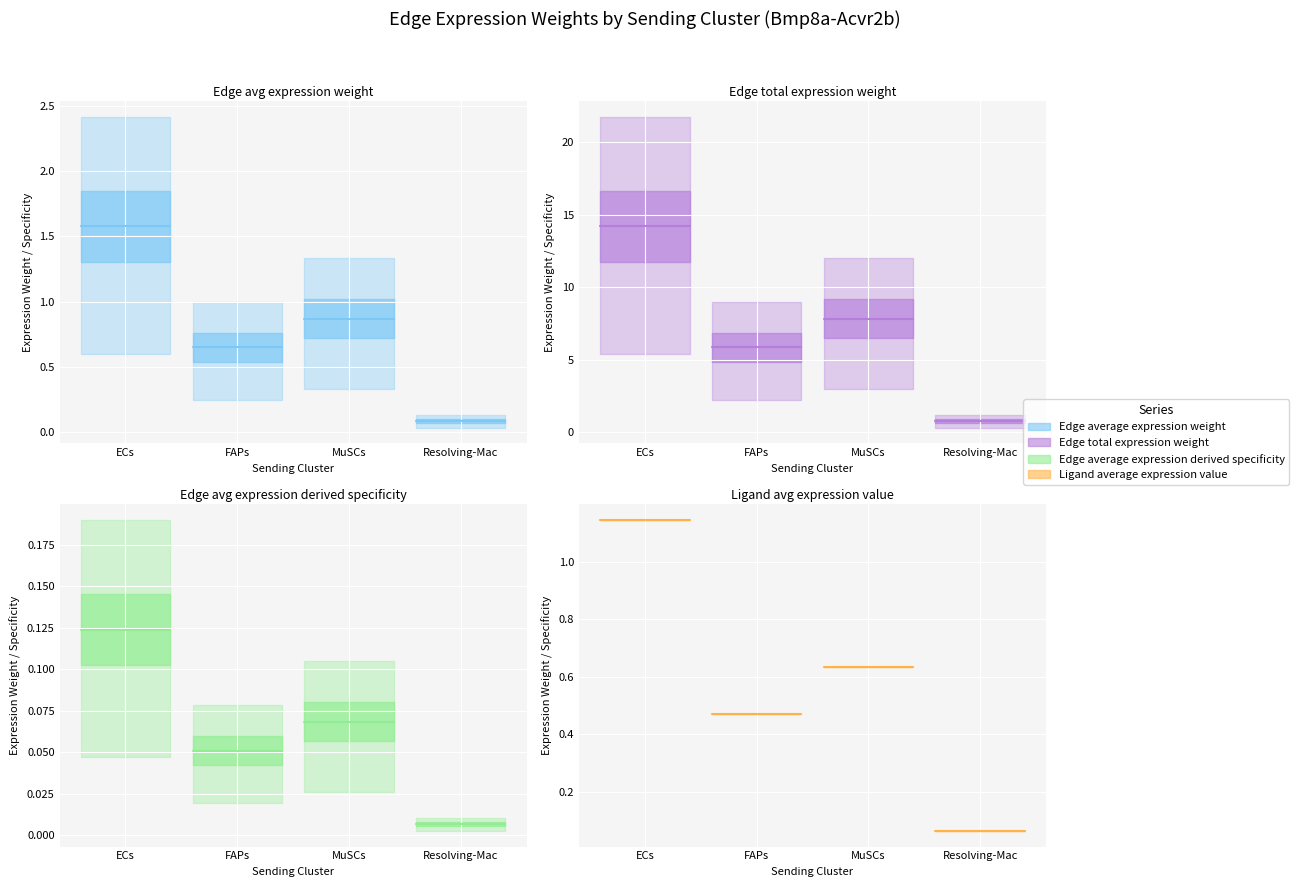

True or false: Edge total expression weight and Edge average expression weight intersect in this chart.

False